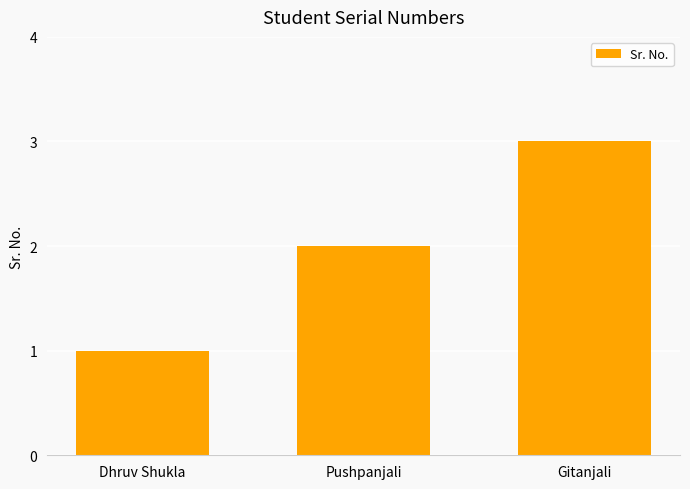

Reading left to right, list all the values displayed in this chart.

Dhruv Shukla=1	Pushpanjali=2	Gitanjali=3